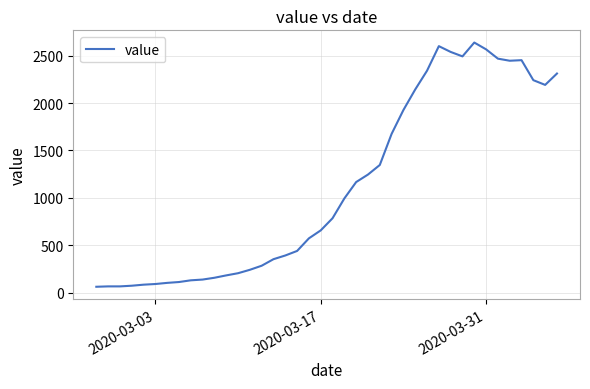

What is the minimum value shown in the chart?

61